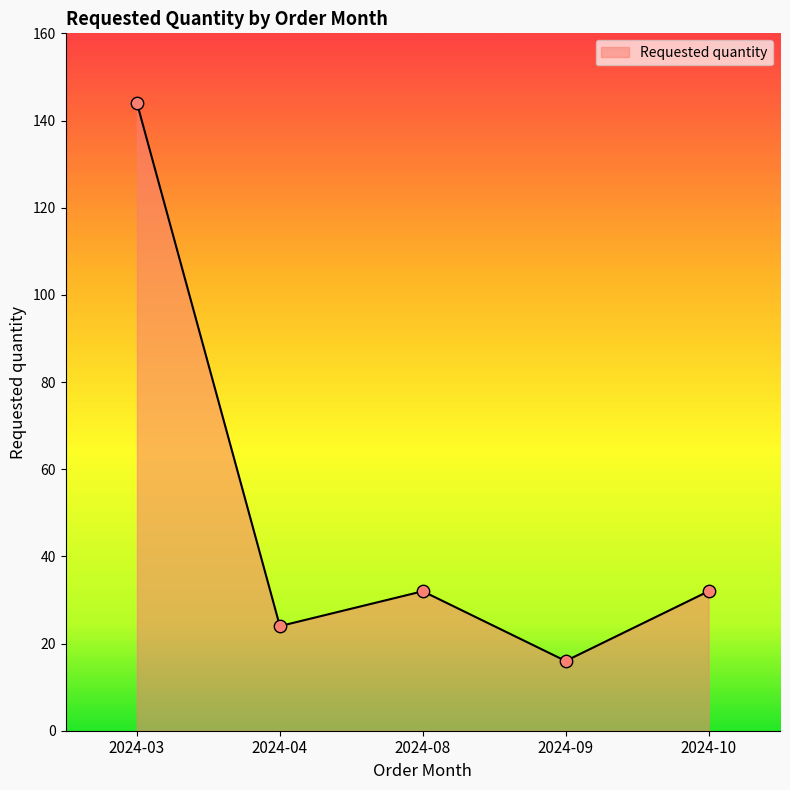

What is the ratio of the value at 2024-04 to the value at 2024-03?

0.2